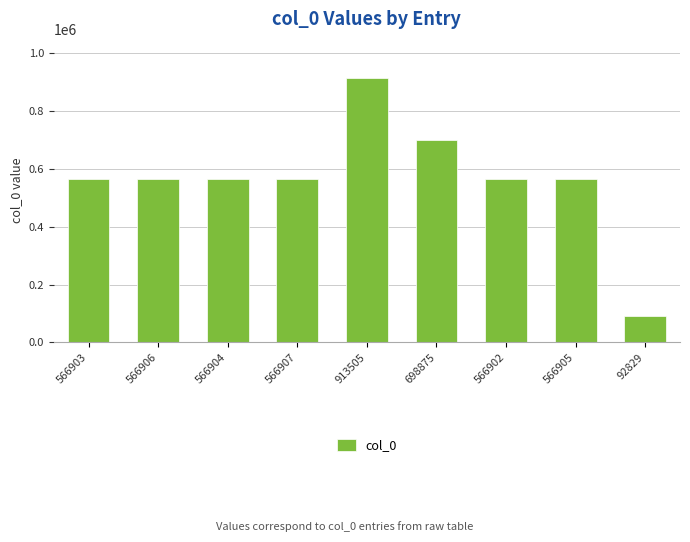

What is the difference between the maximum and minimum values?

820676